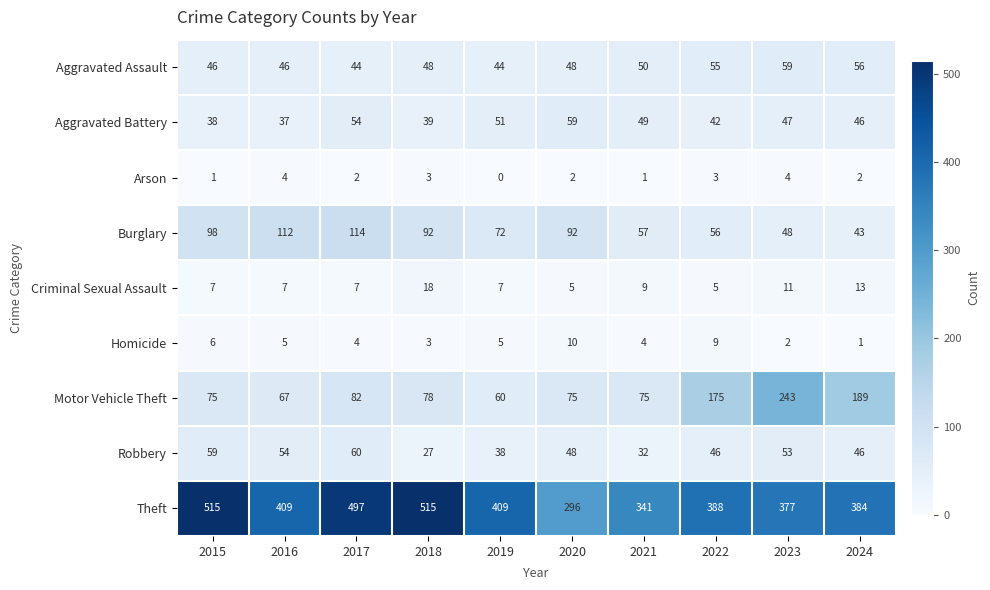

The value of Robbery at 2022 is 67. True or false?

False